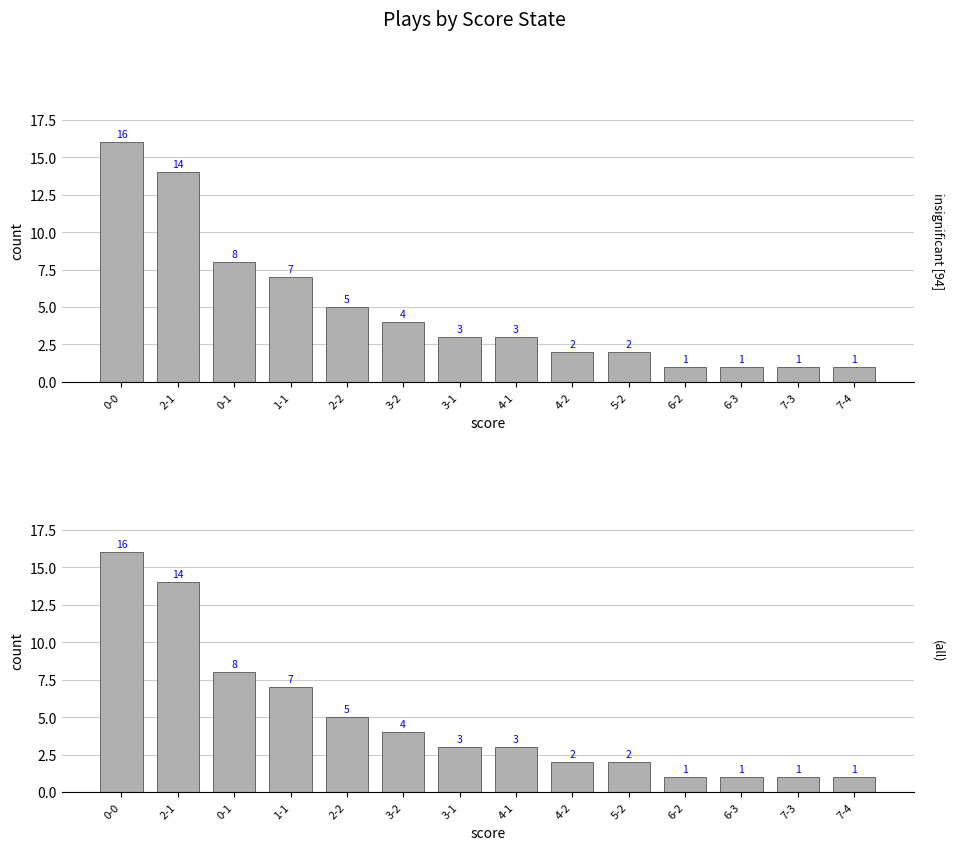

What is the average value?

5